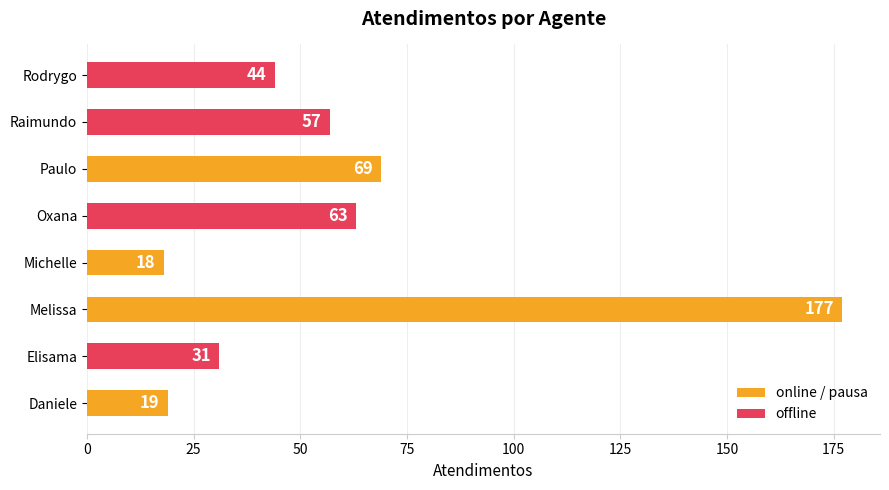

How many values are below 57?

4